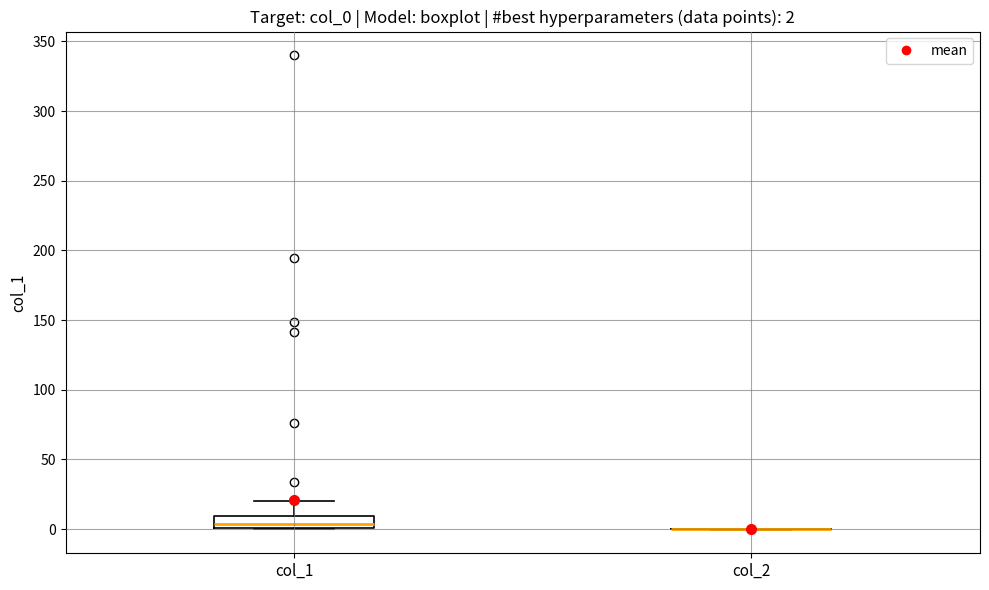

Which box is the tallest, from its lower edge to its upper edge?

col_1